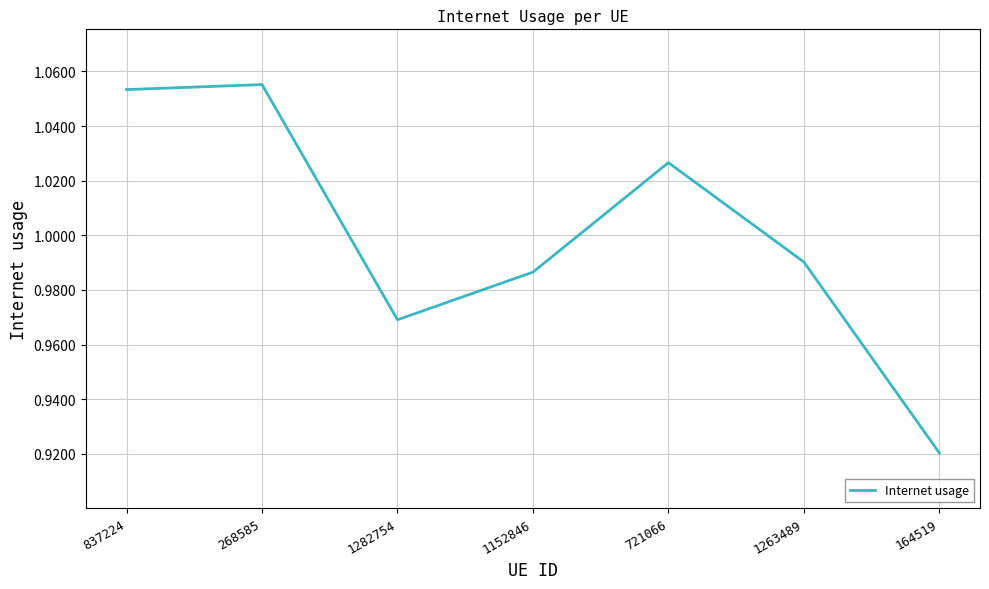

What is the sum of the values at 1152846 and 164519?

1.9